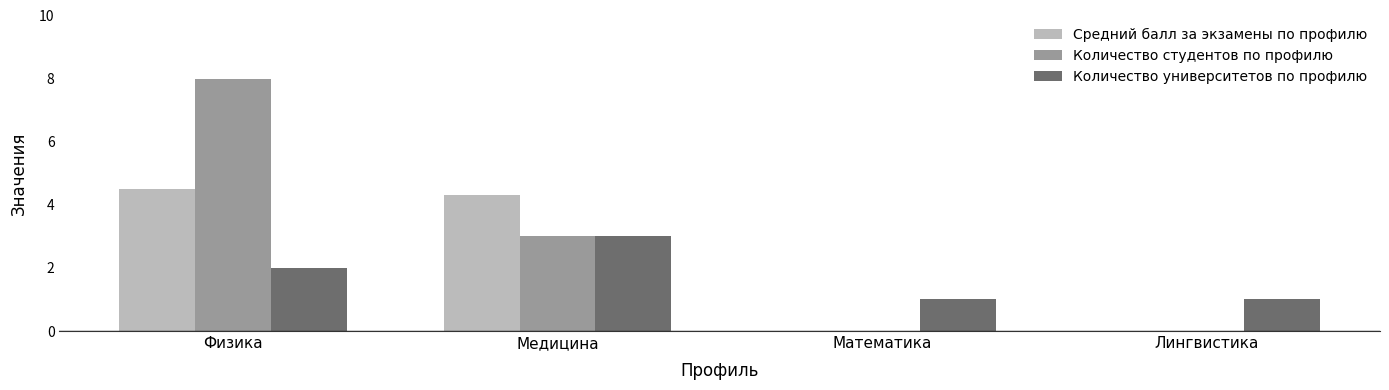

At which category is the sum across all series the highest?

Физика